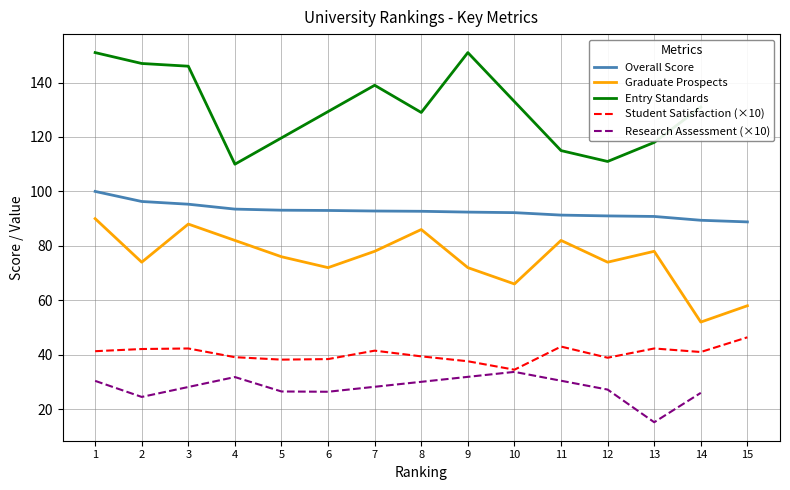

Read the Overall Score value at 8.

92.7